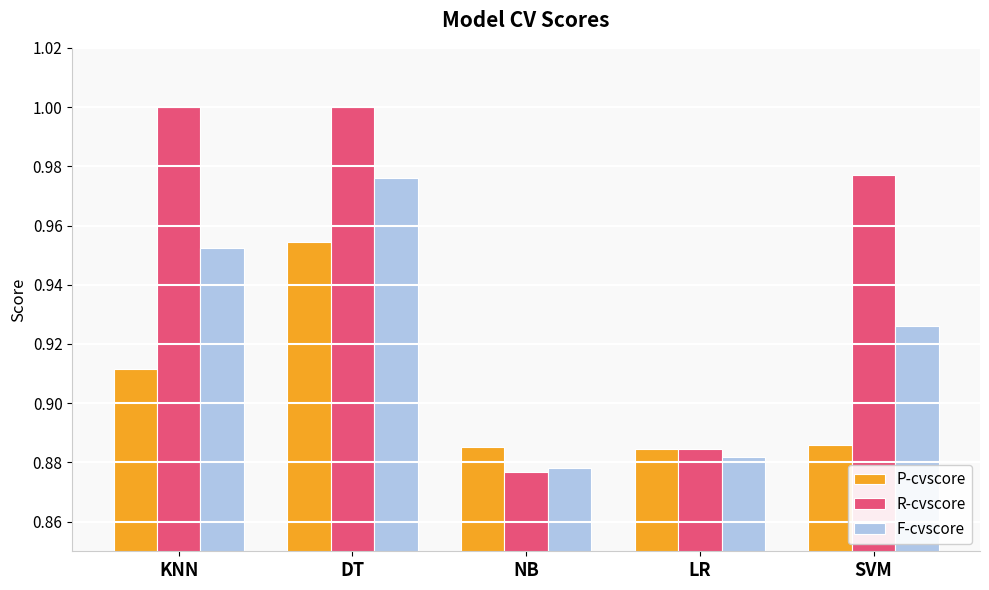

What is the difference between the R-cvscore values at LR and DT?

0.1